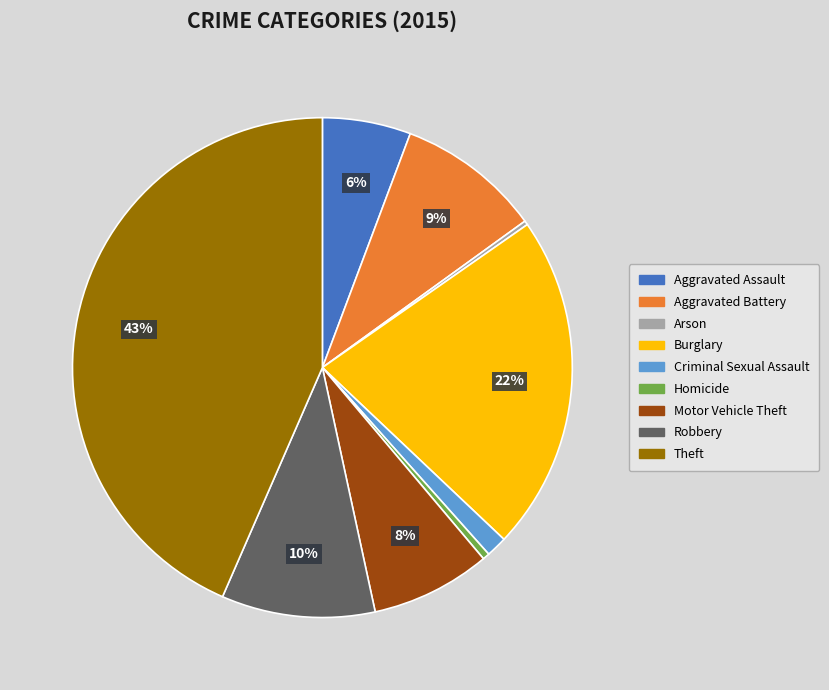

How many segments does this pie chart have?

9